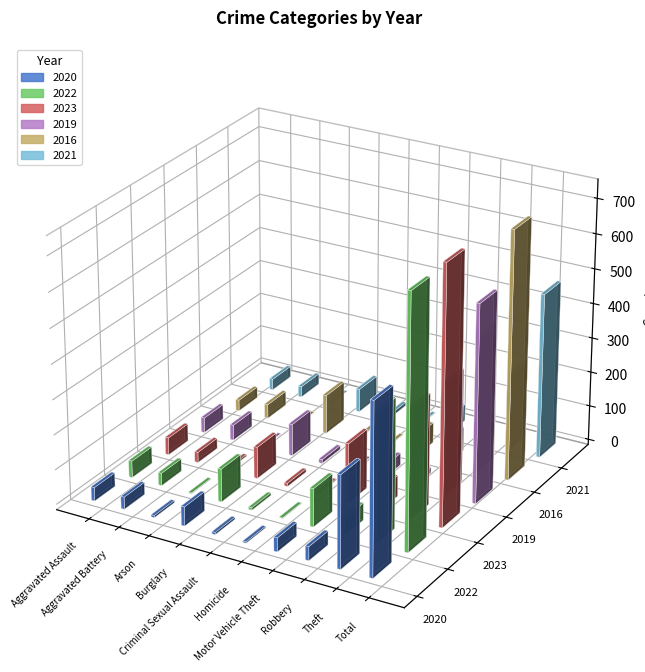

Rank the categories by 2016 value from lowest to highest.

Arson, Homicide, Criminal Sexual Assault, Aggravated Assault, Aggravated Battery, Motor Vehicle Theft, Robbery, Burglary, Theft, Total